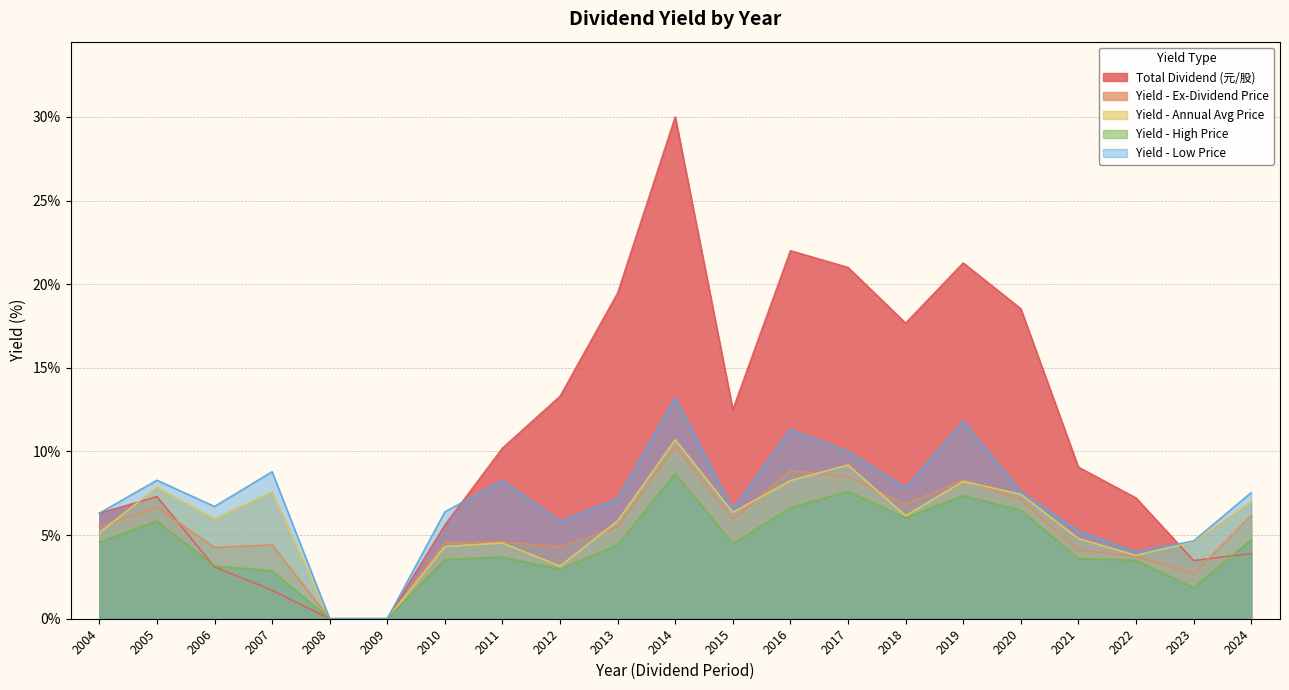

How many lines are shown in the chart?

5